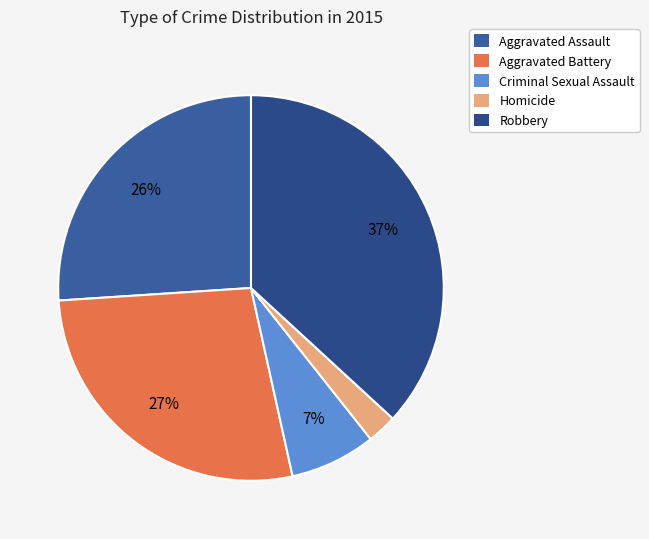

To the nearest percent, what portion does Homicide represent?

2%